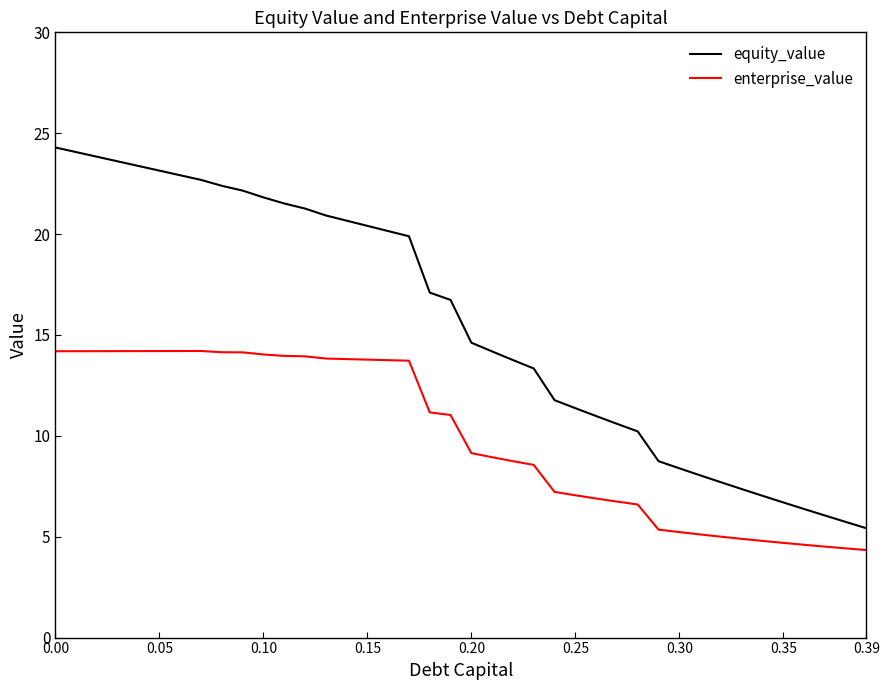

True or false: equity_value and enterprise_value intersect in this chart.

False